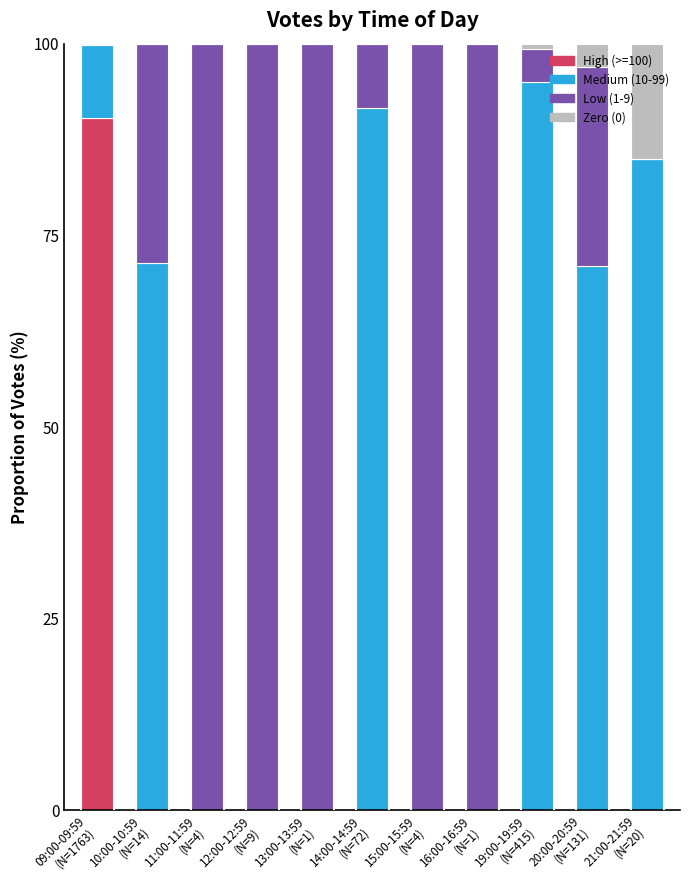

What is the highest value of the High (>=100) series?

90.3